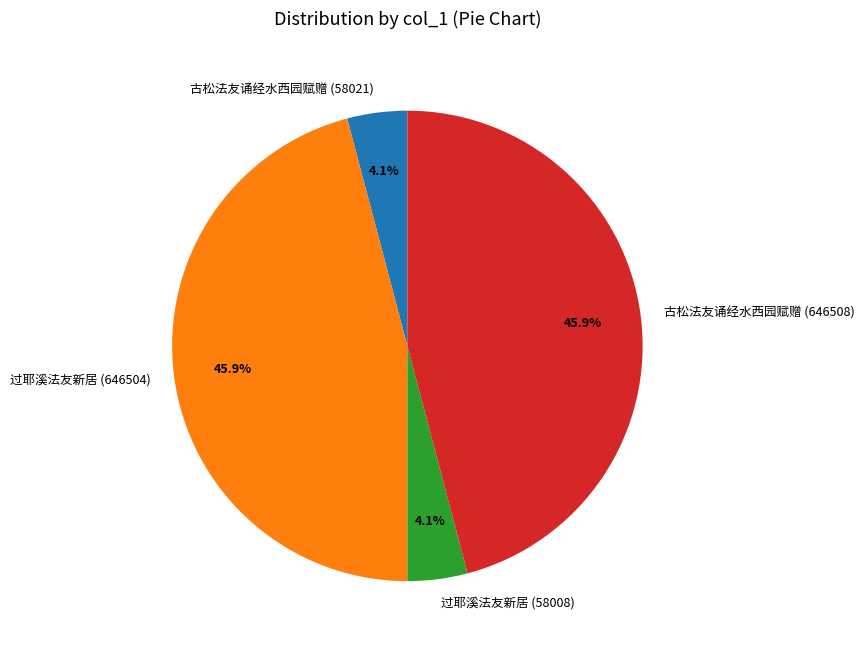

Does 过耶溪法友新居 (58008) represent more than half of the total?

No